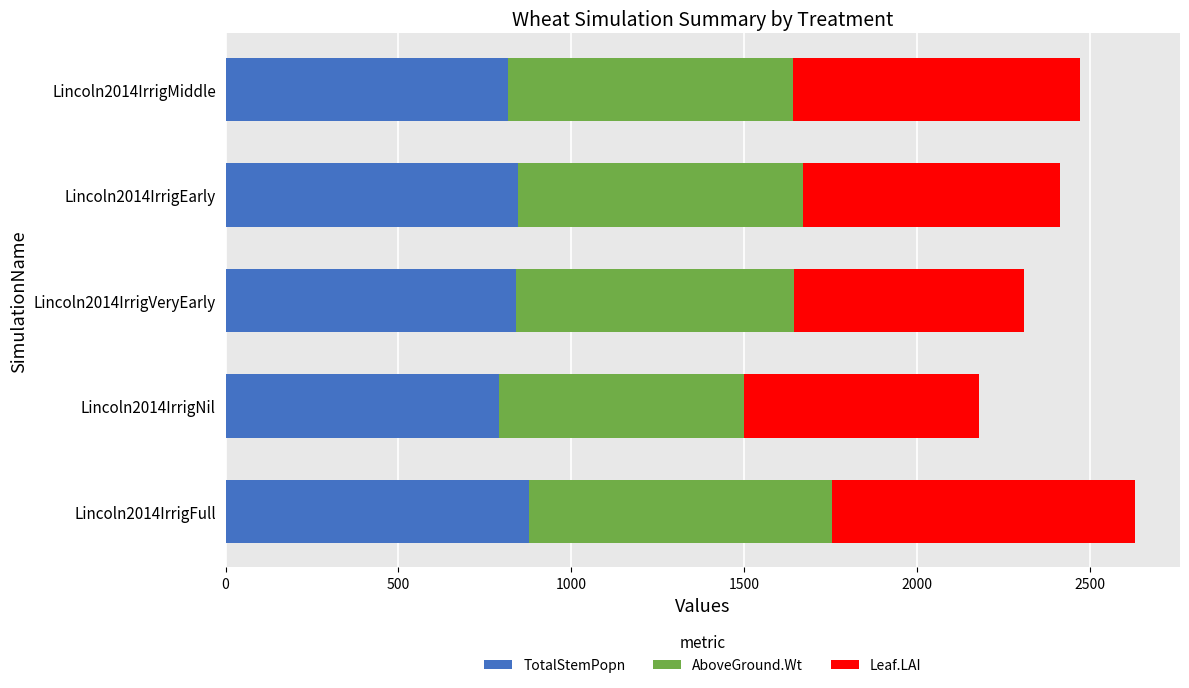

What is the difference between the maximum and minimum values in the TotalStemPopn series?

84.9